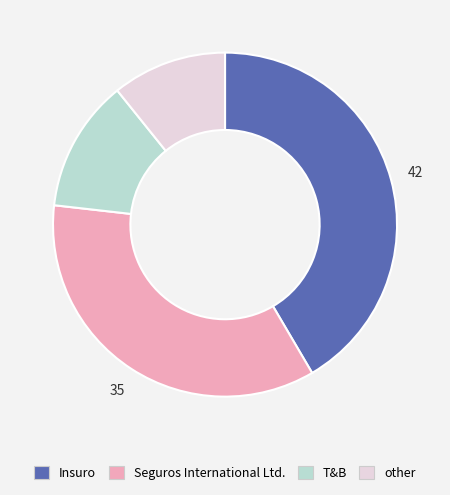

How many segments does this pie chart have?

4